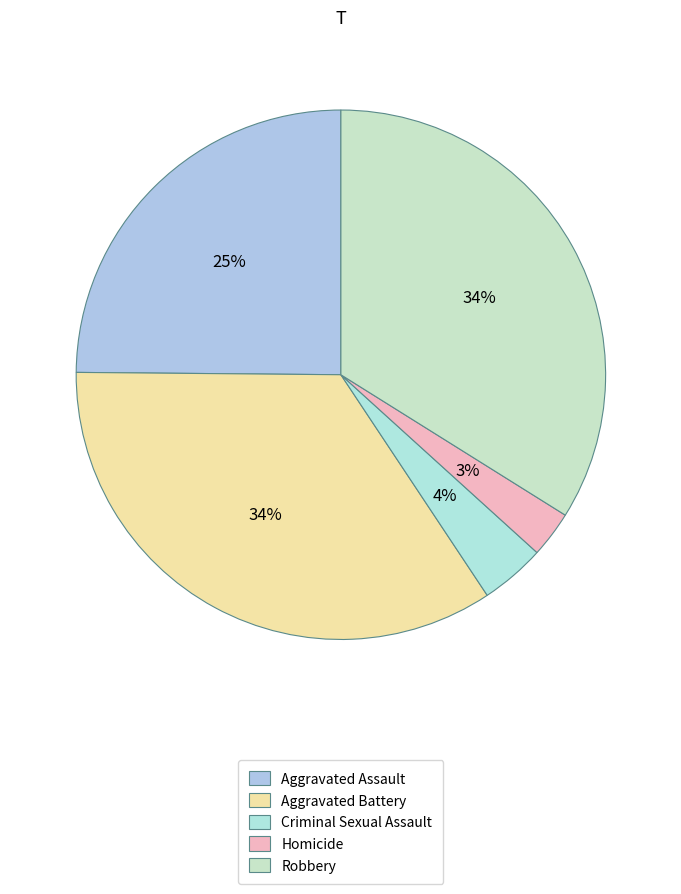

To the nearest percent, what is the combined percentage of Homicide and Criminal Sexual Assault?

7%